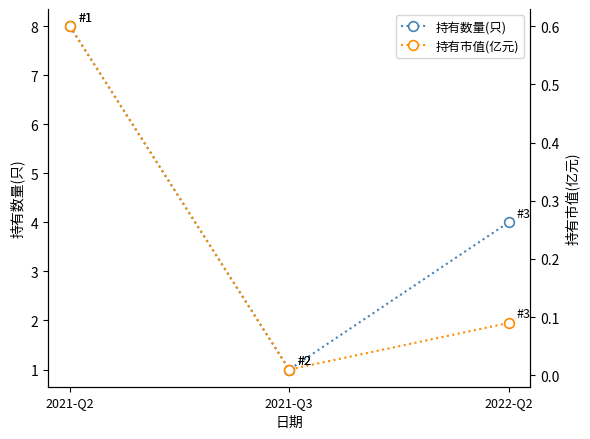

What position from the left is 2022-Q2?

3